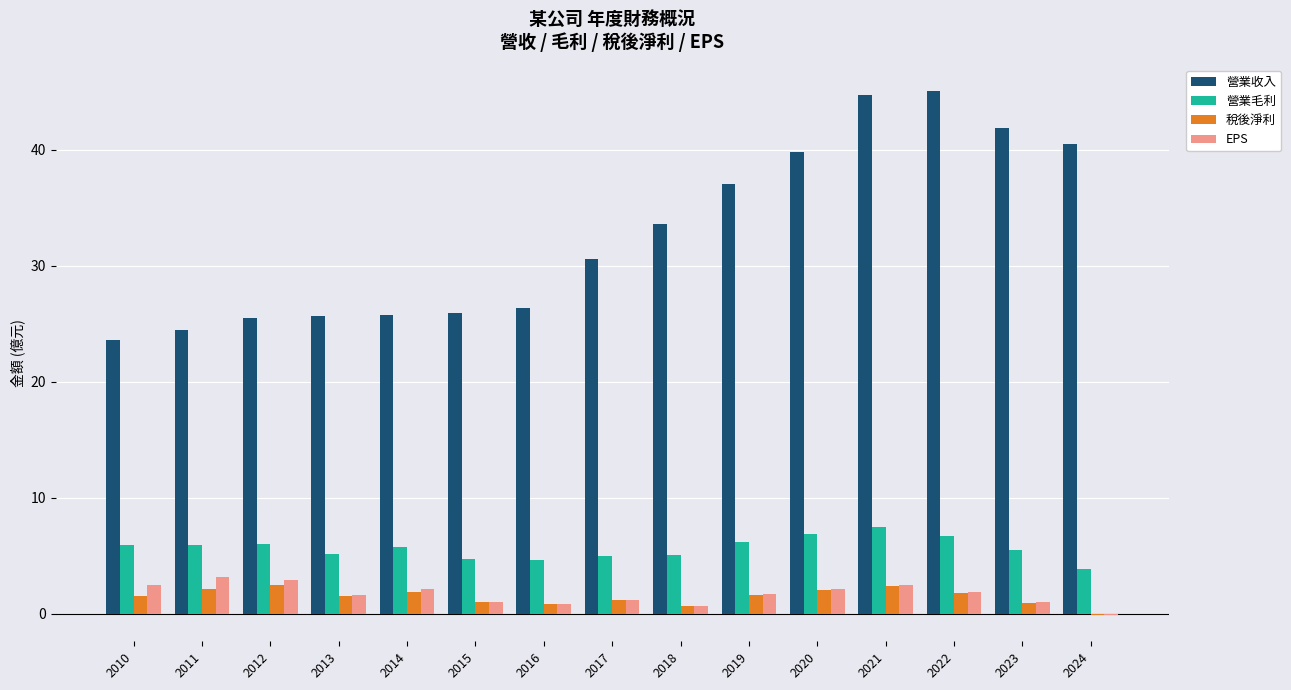

How many values in 稅後淨利 are above zero?

14